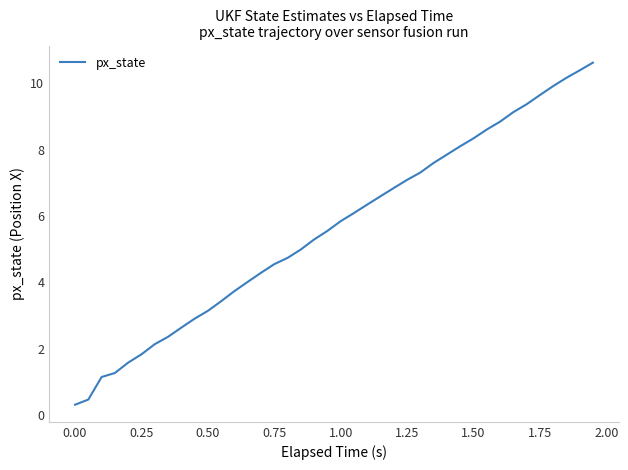

What is the greatest value displayed?

10.6